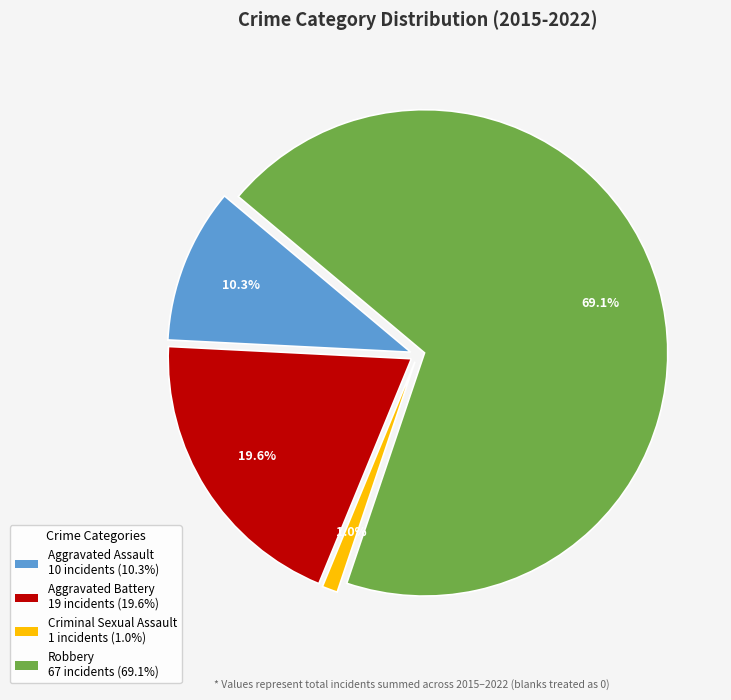

Rank the categories by value from lowest to highest.

Criminal Sexual Assault, Aggravated Assault, Aggravated Battery, Robbery